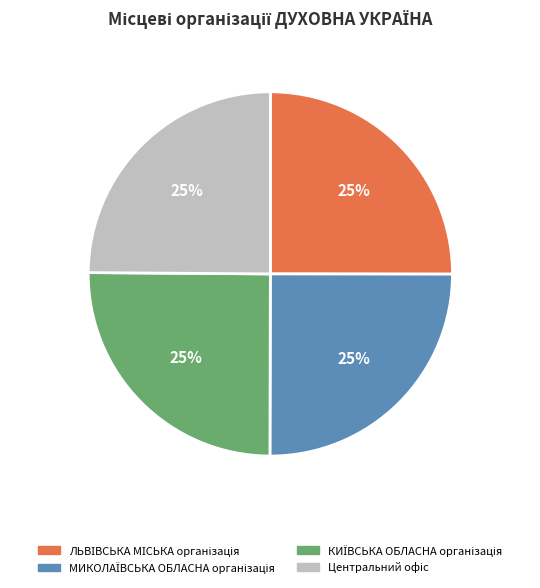

Count the number of slices in the pie.

4